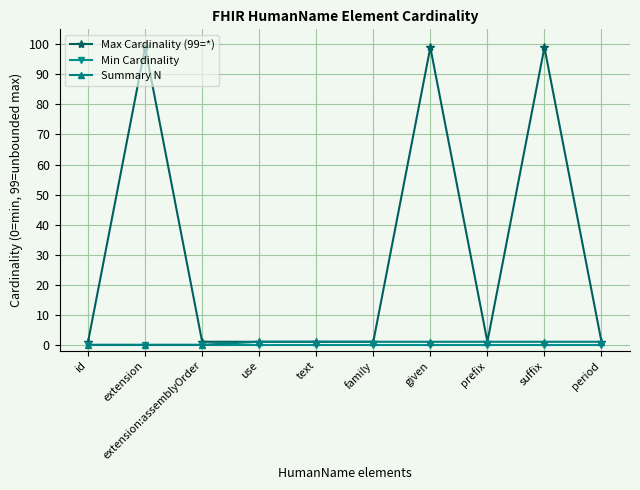

What is the value of the Summary N point at the 4th from the left?

1